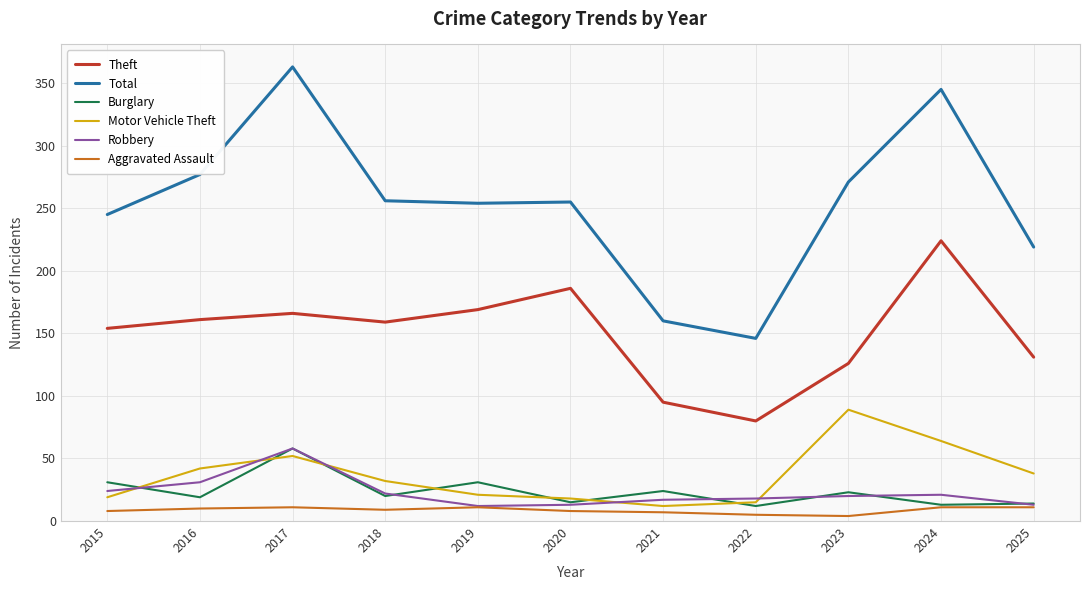

Read the Total value at 2016.

277